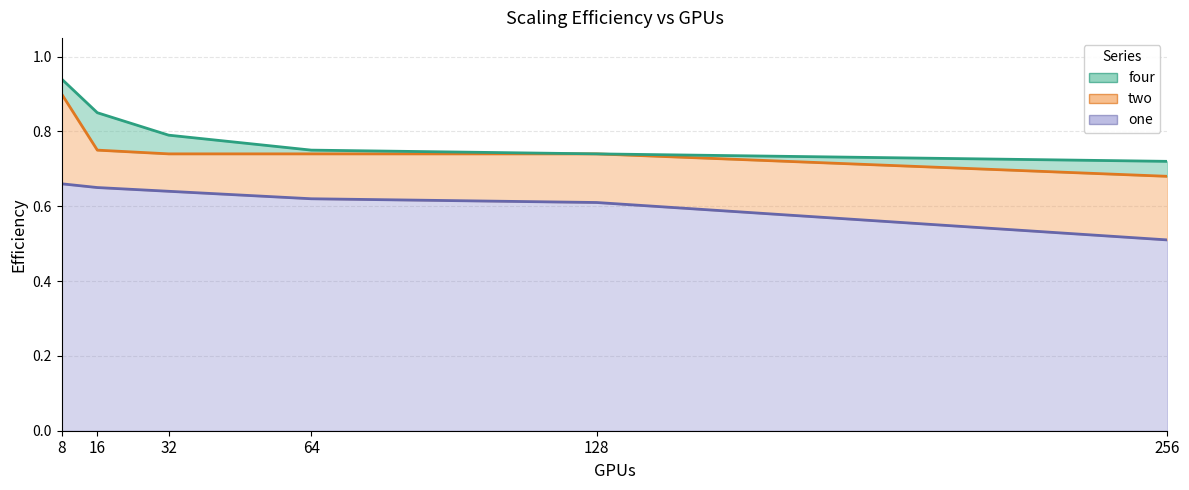

True or false: four and two intersect in this chart.

False